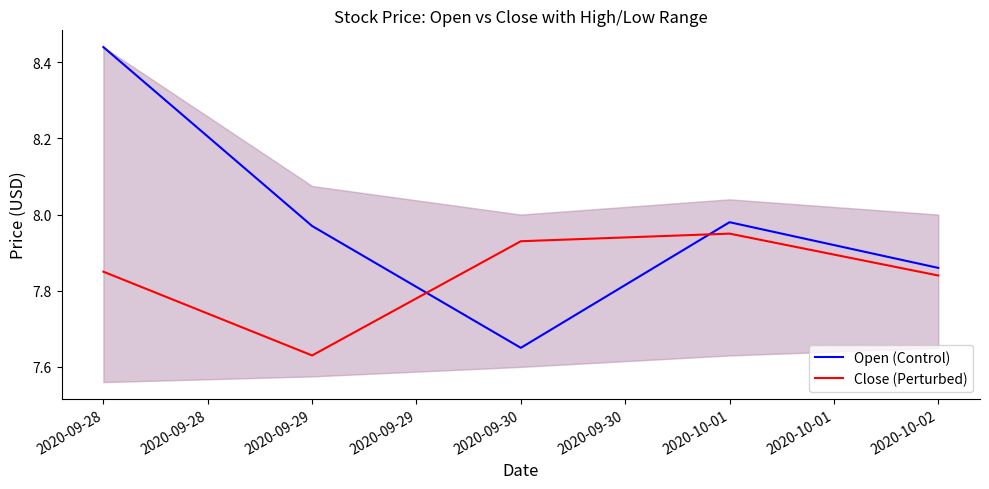

Is the value of Open (Control) at 2020-09-29 greater than the value of Close (Perturbed) at 2020-09-28?

Yes